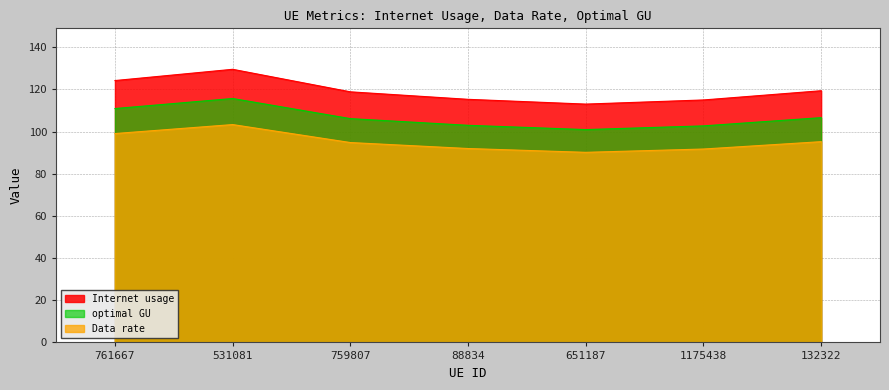

What is the sum of the Data rate values at 88834 and 1175438?

183.7